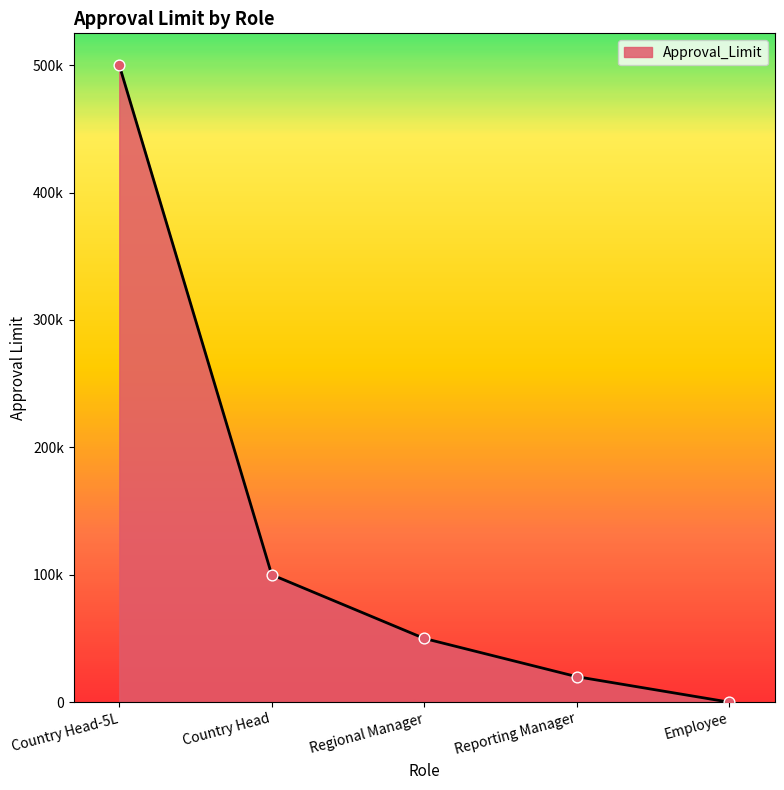

Approximately how many times larger is the value at Country Head compared to Regional Manager?

2.0